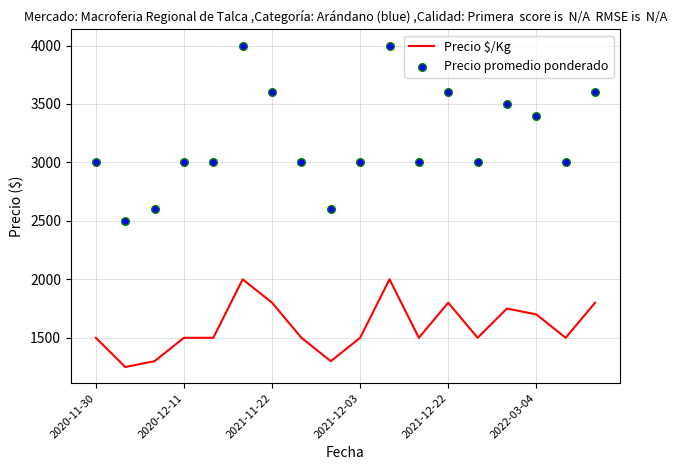

What is the lowest value of the Precio $/Kg series?

1250